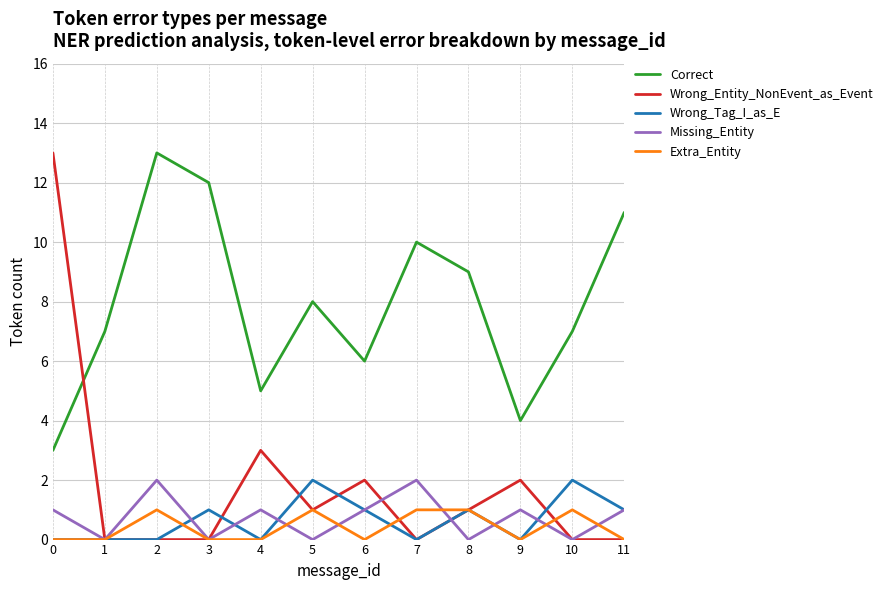

Is it true that Correct equals 13 at 2?

True